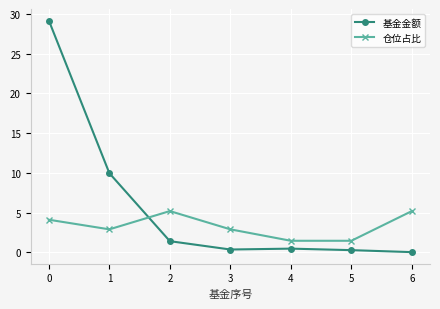

After their last crossing, which series has the higher values: 仓位占比 or 基金金额?

仓位占比